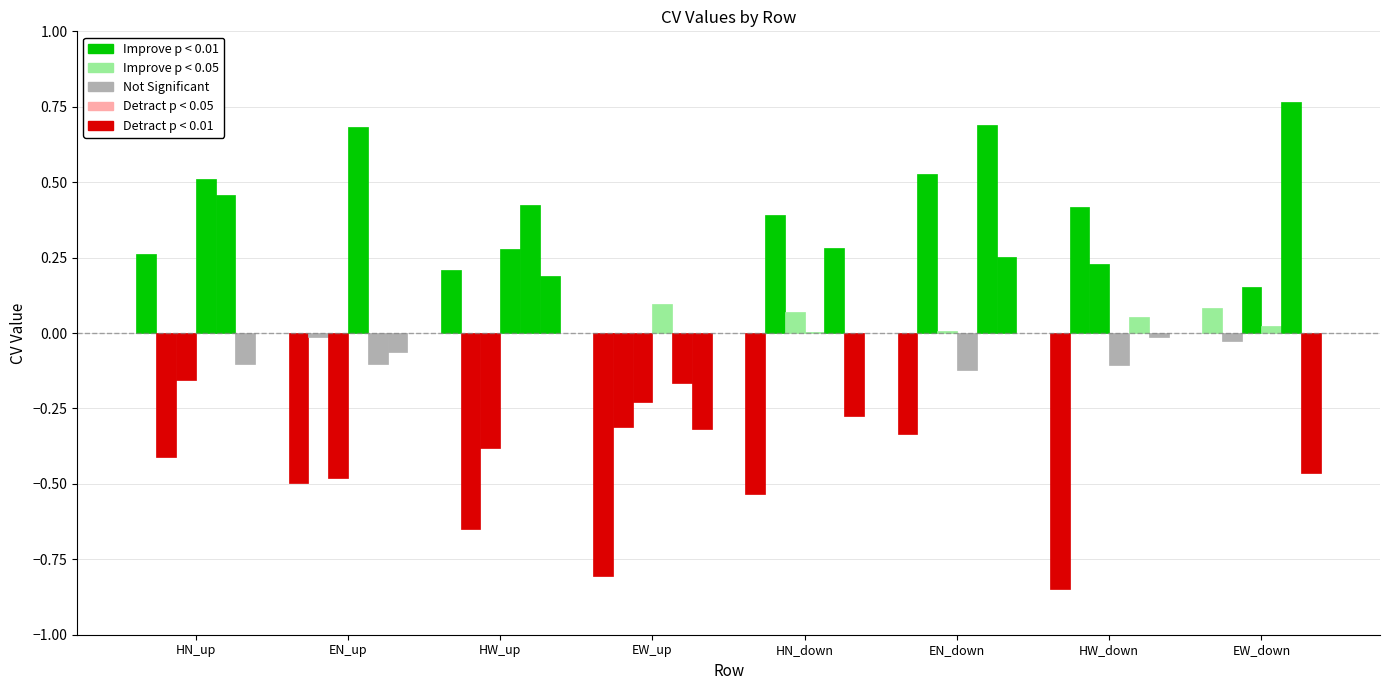

Rank the series by their maximum value, from lowest to highest.

CV_3, CV_6, CV_1, CV_2, CV_4, CV_5